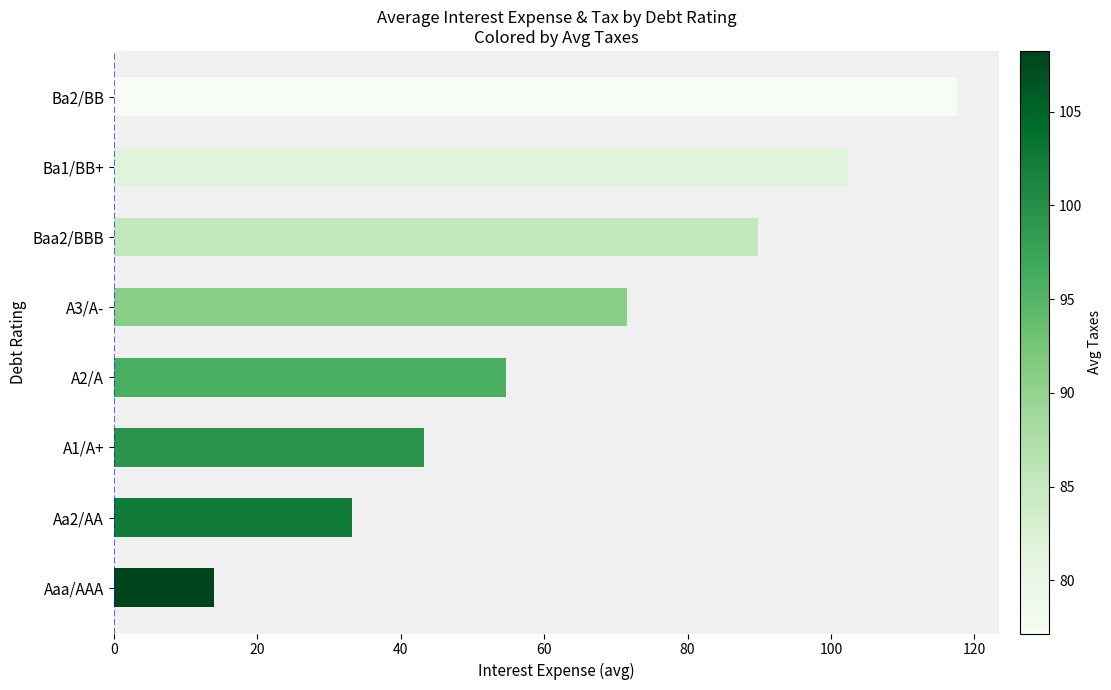

What is the sum of all values?

526.2